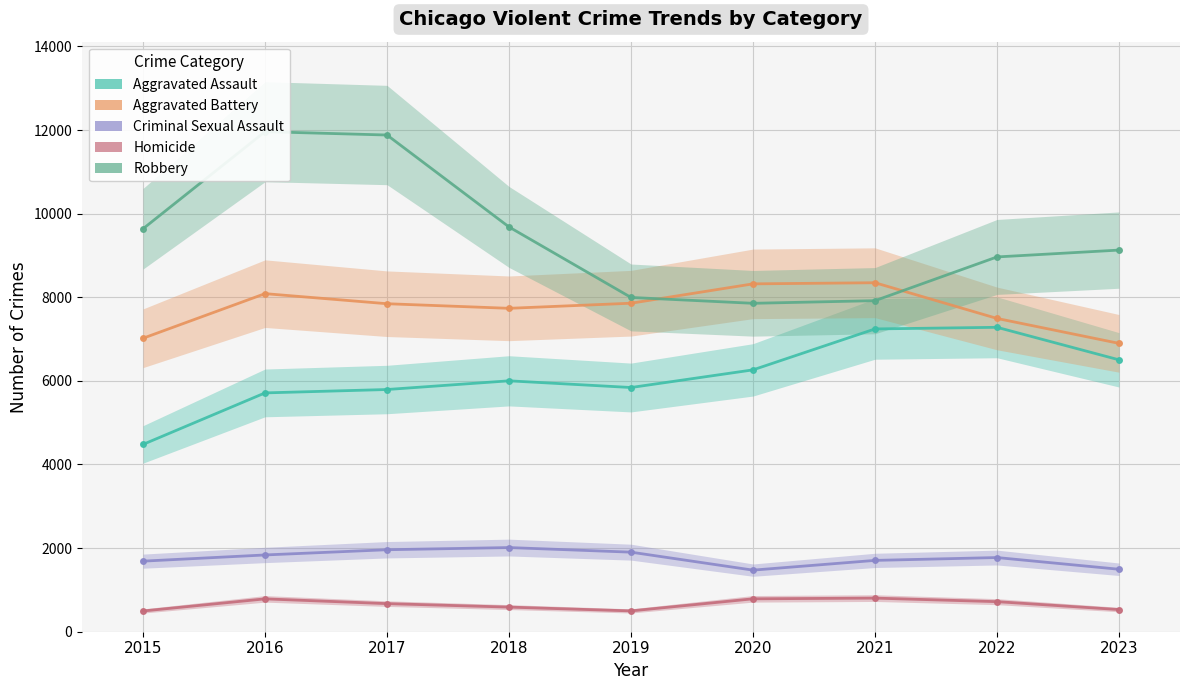

Is the value of Robbery at 2017 greater than the value of Aggravated Battery at 2021?

Yes